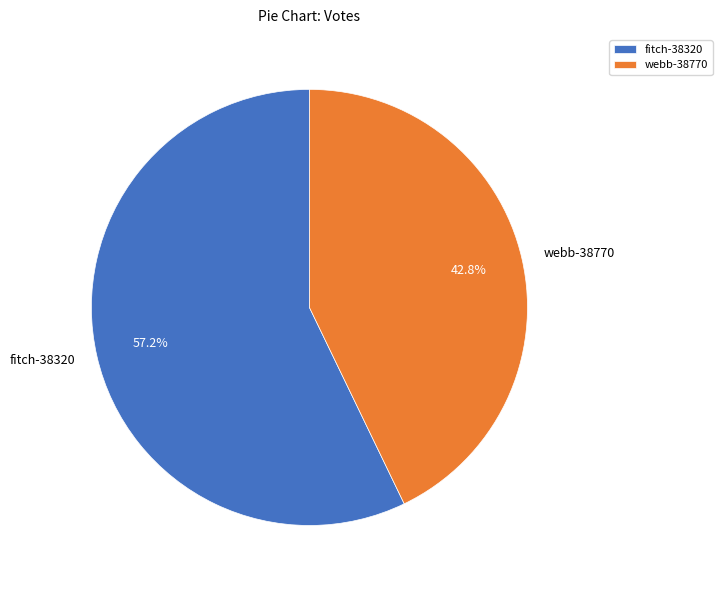

Which slice is the smallest?

webb-38770